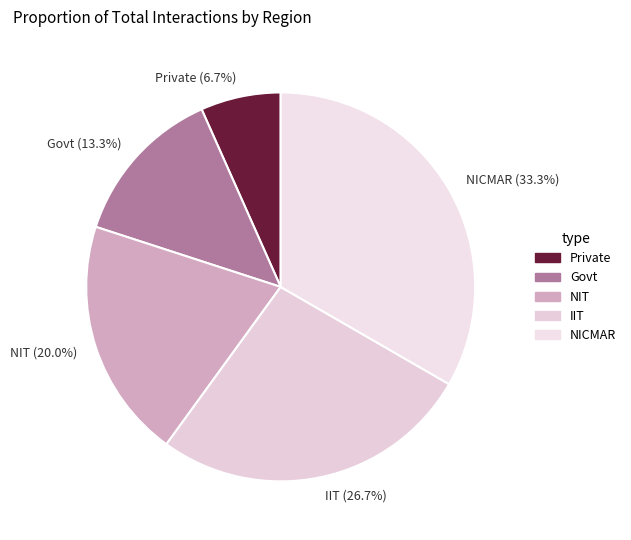

What is the smallest slice in the pie chart?

Private